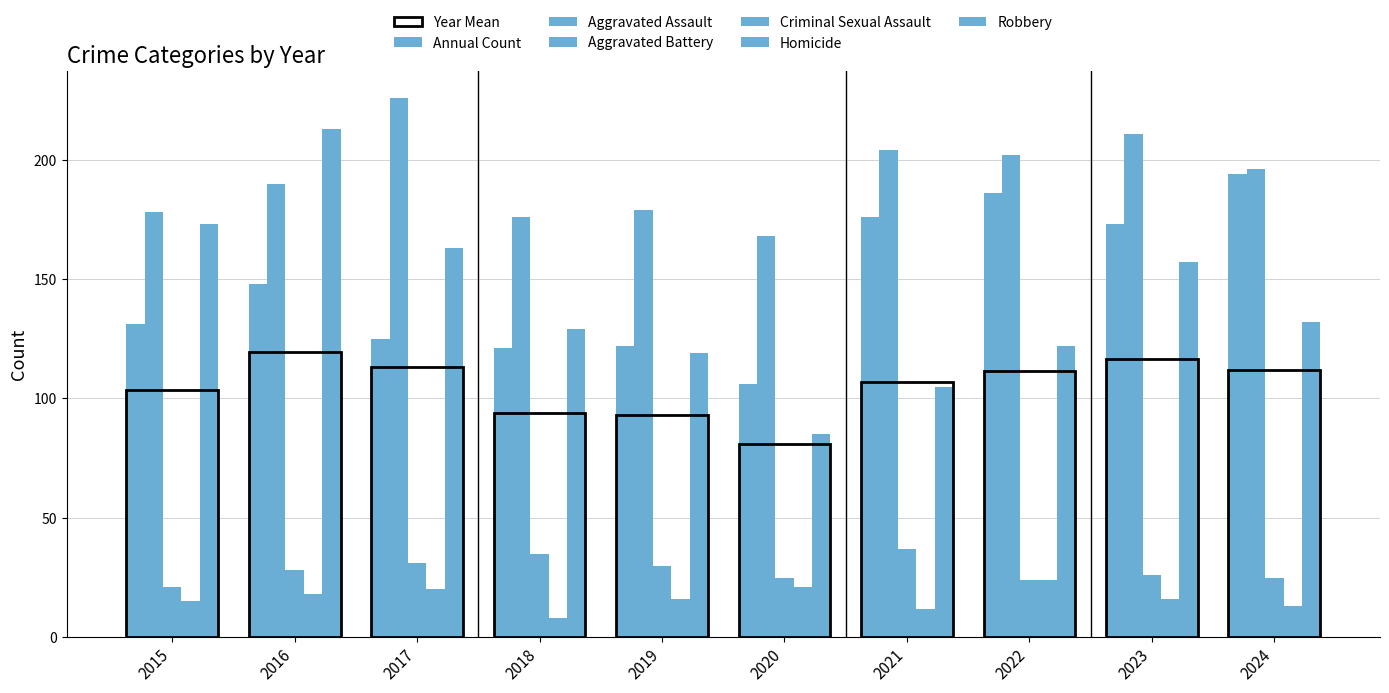

Are the bars grouped side by side (vs. stacked)?

Yes